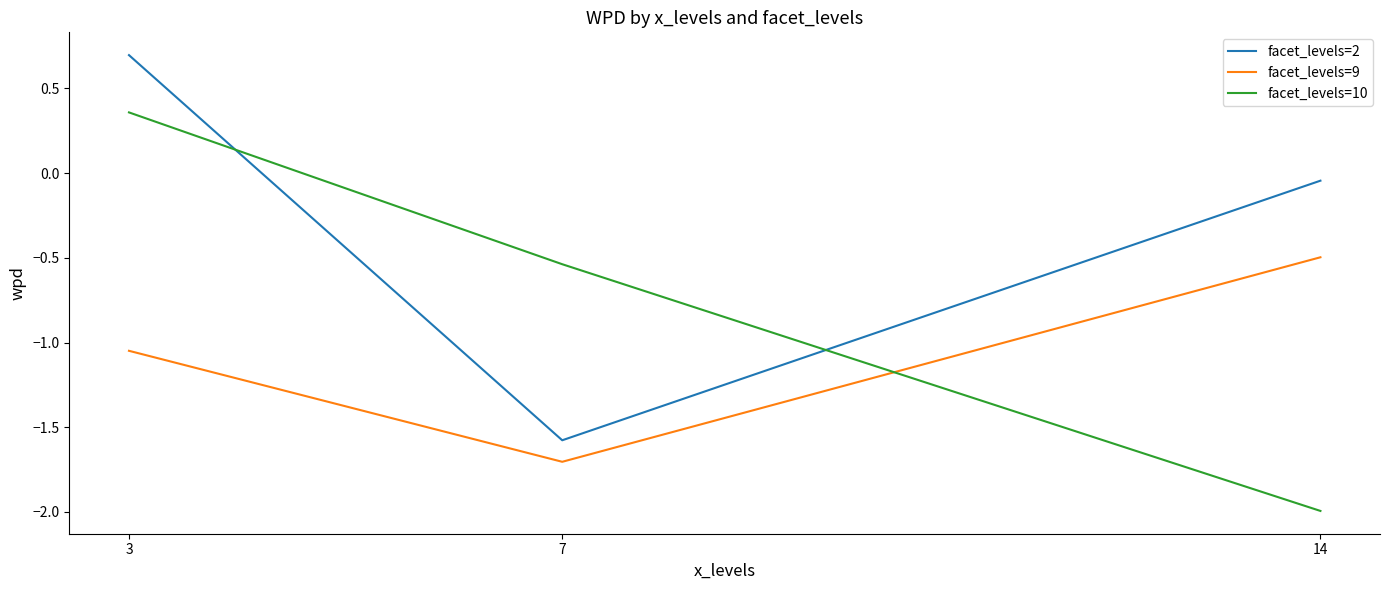

What is the difference between the highest and lowest values at 3?

1.7